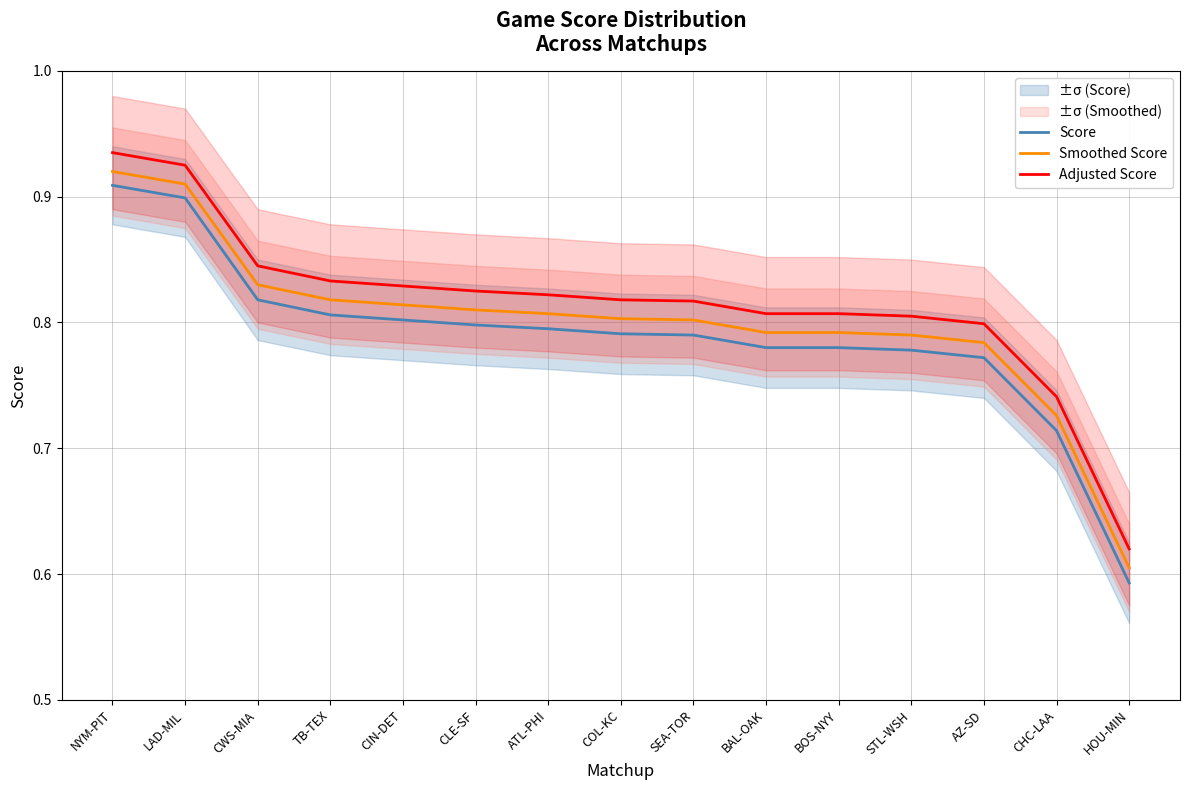

The value of Score at CLE-SF is 0.5. True or false?

False